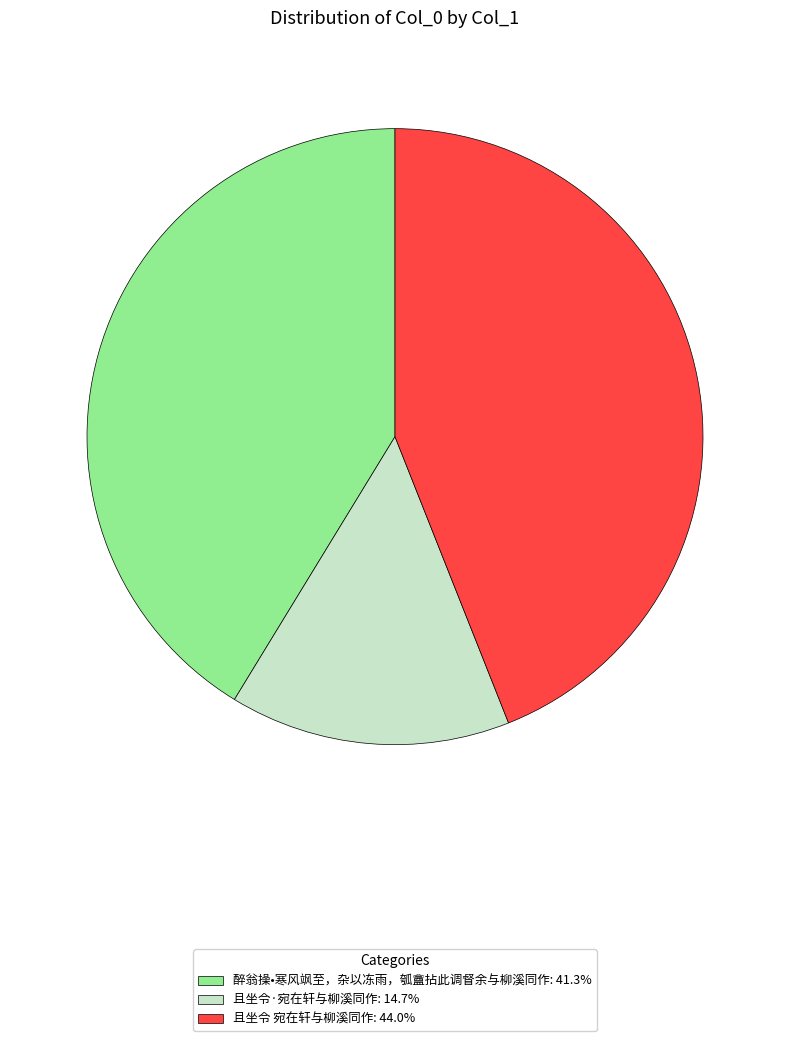

Do 且坐令 宛在轩与柳溪同作 and 且坐令·宛在轩与柳溪同作 together represent more than half of the pie?

Yes